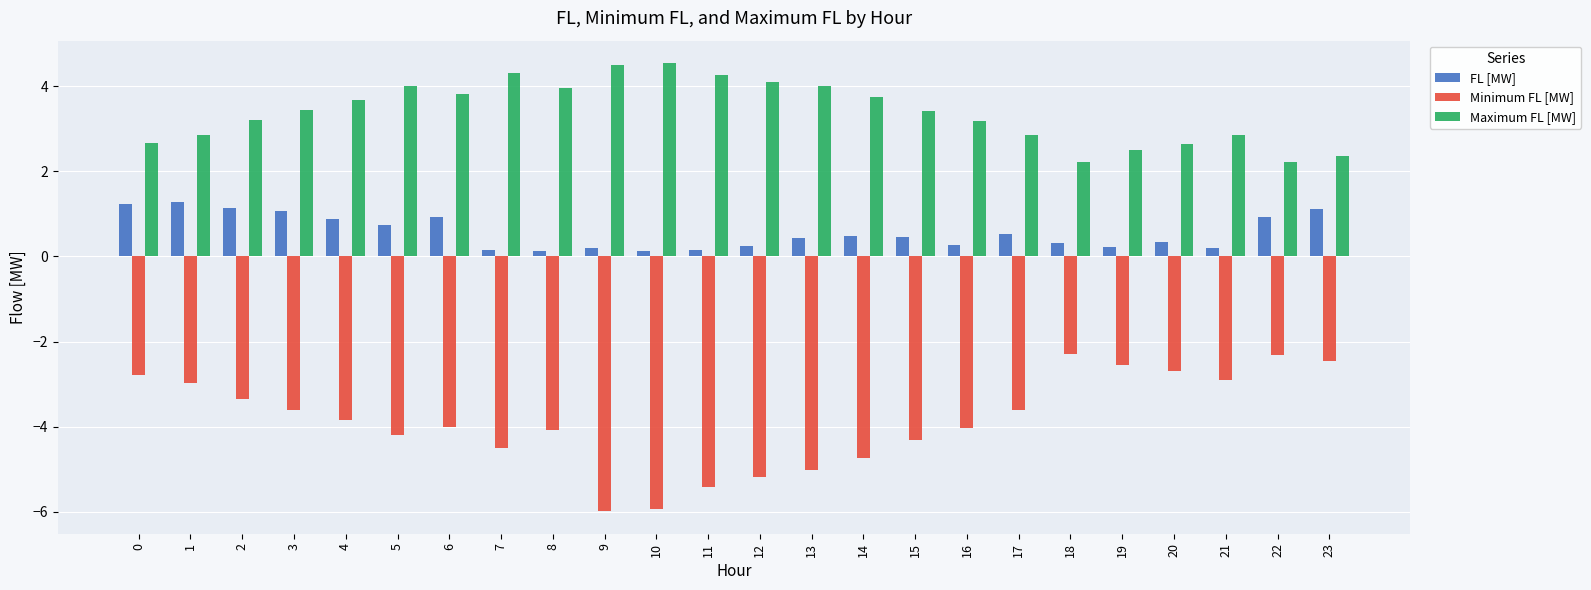

At 4, list the series in order from smallest to largest.

Minimum FL [MW], FL [MW], Maximum FL [MW]